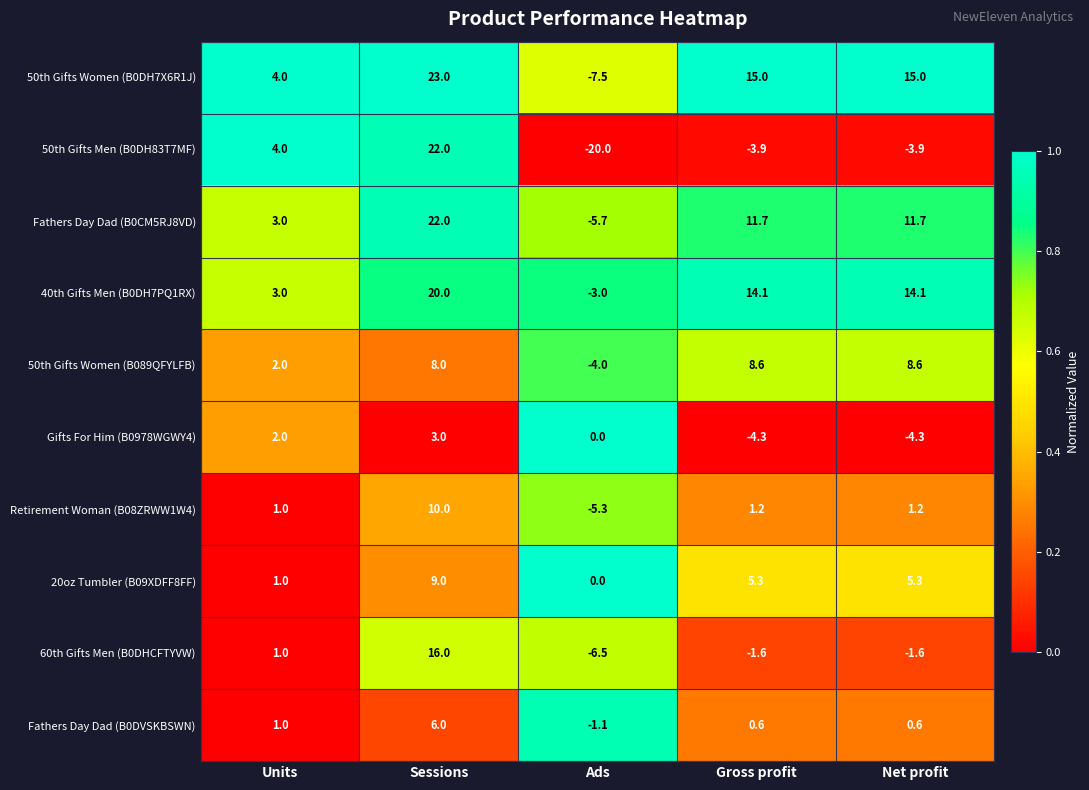

What is the greatest value displayed?

23.0